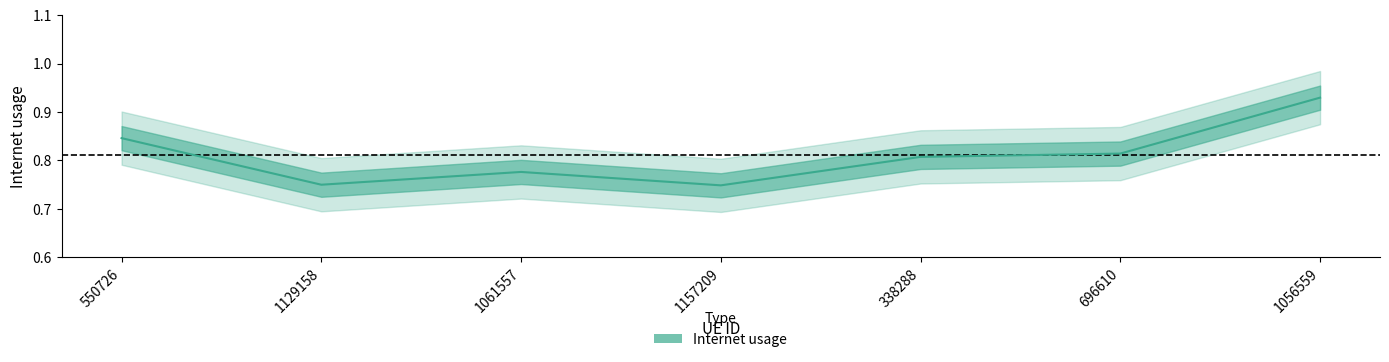

The value at 1129158 is 0.7. True or false?

True